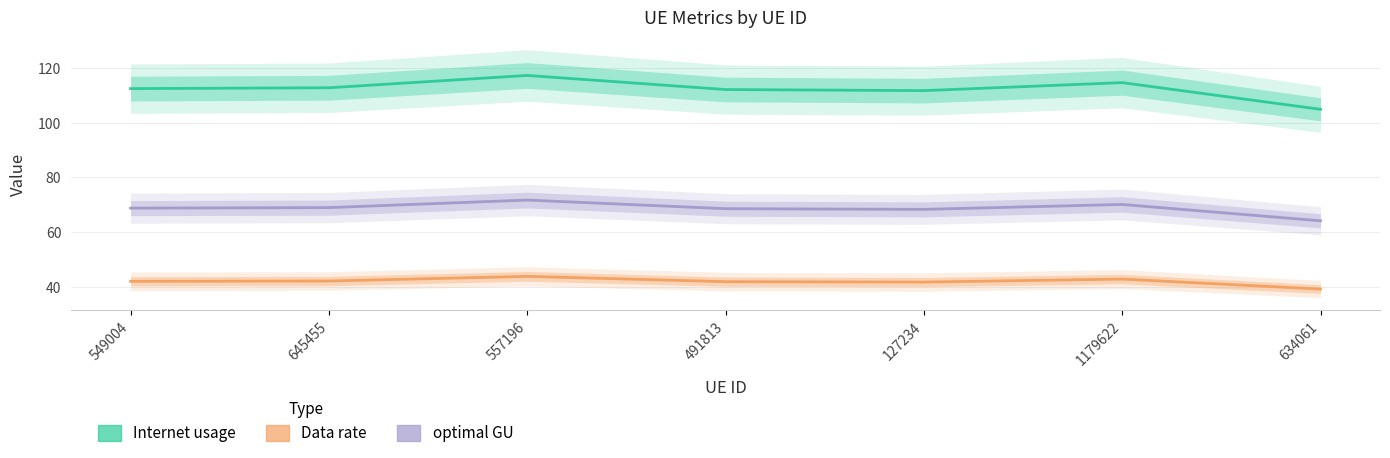

Which has a higher value, 557196 or 1179622?

557196